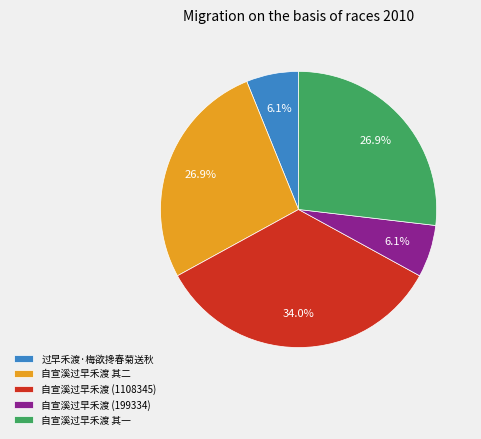

Count the number of slices in the pie.

5